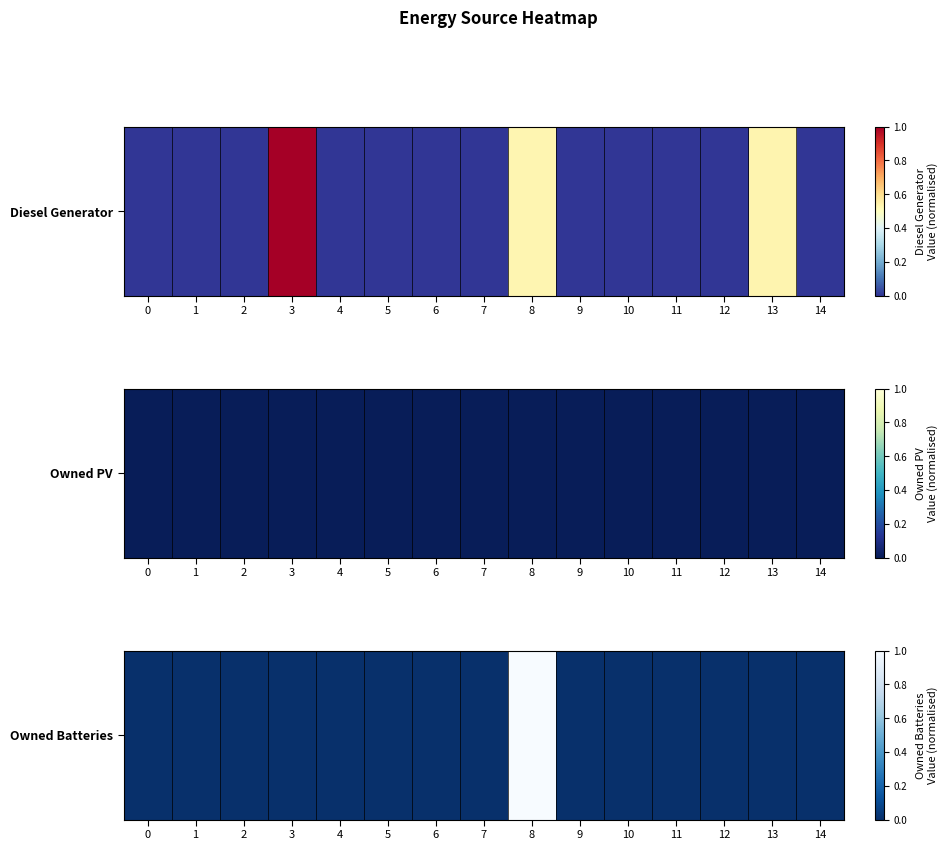

Count the number of values greater than 0.

1